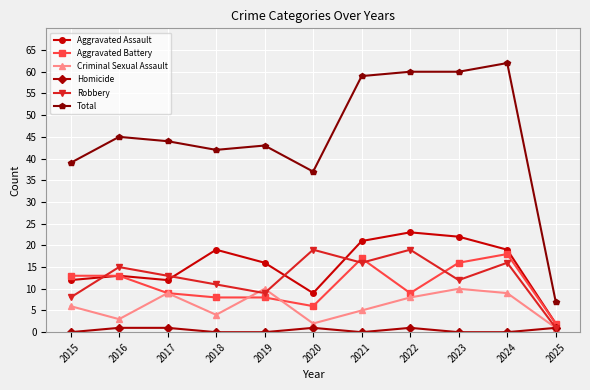

How many data points in Robbery are less than 13?

5